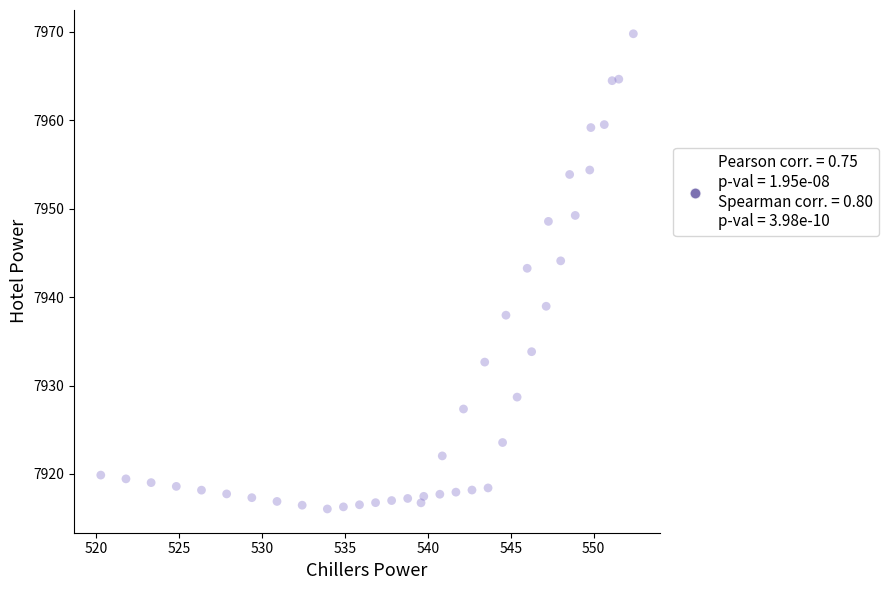

What Y value in the scatter plot is closest to 7942?

7943.3